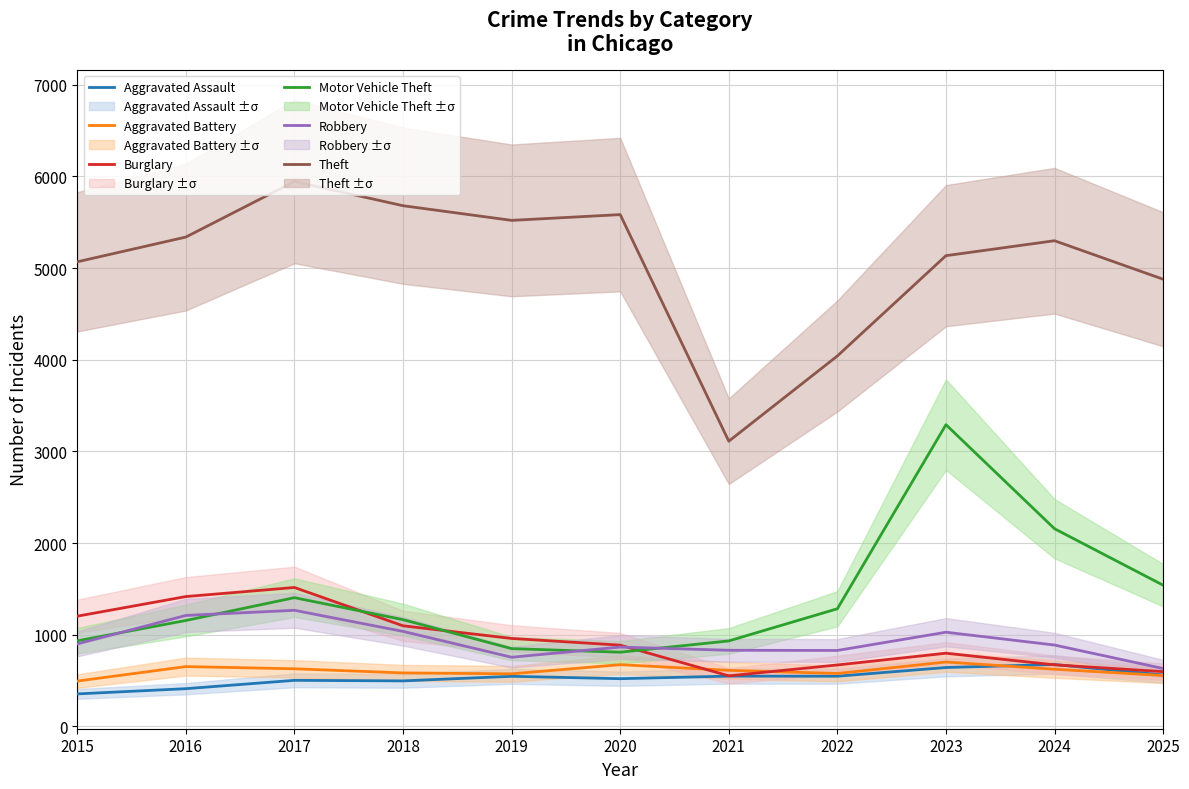

Which series has the widest spread of values?

Theft